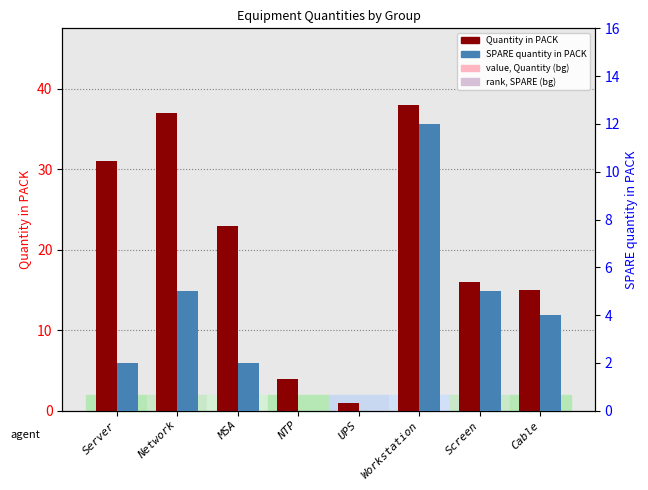

Between Screen and NTP, which is larger?

Screen